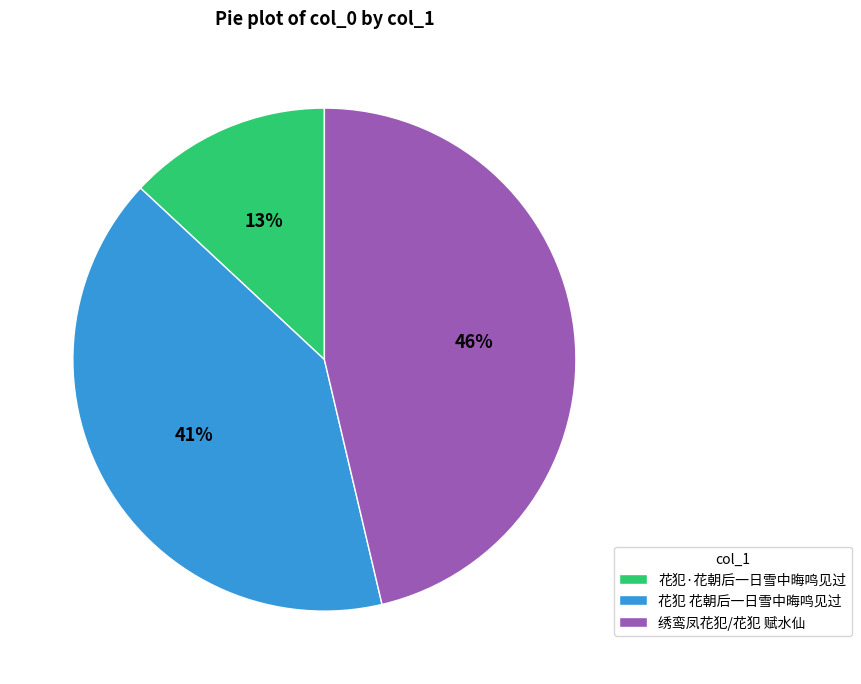

True or false: 绣鸾凤花犯/花犯 赋水仙 accounts for 37% of the total.

False